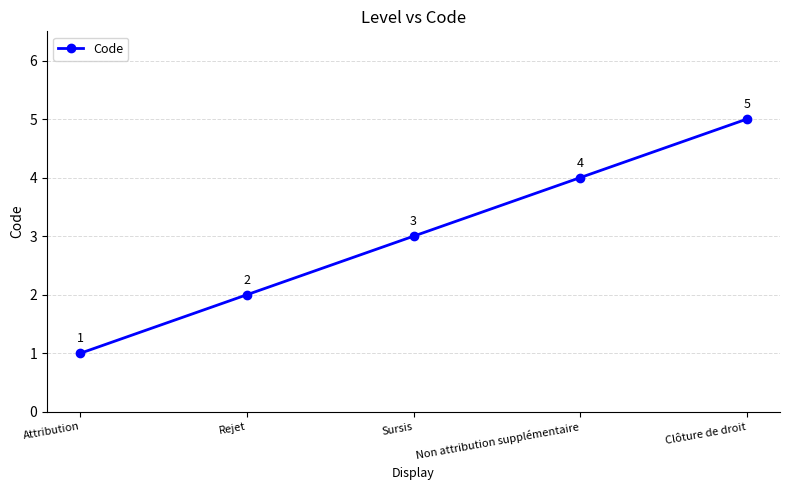

What is the sum of all values?

15